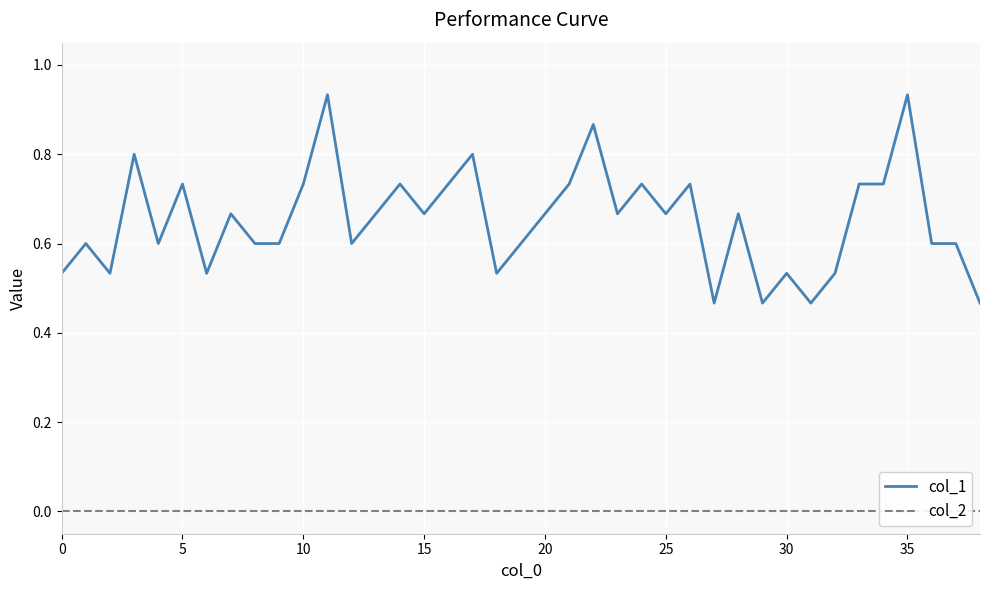

Which series has the largest range (max minus min)?

col_1